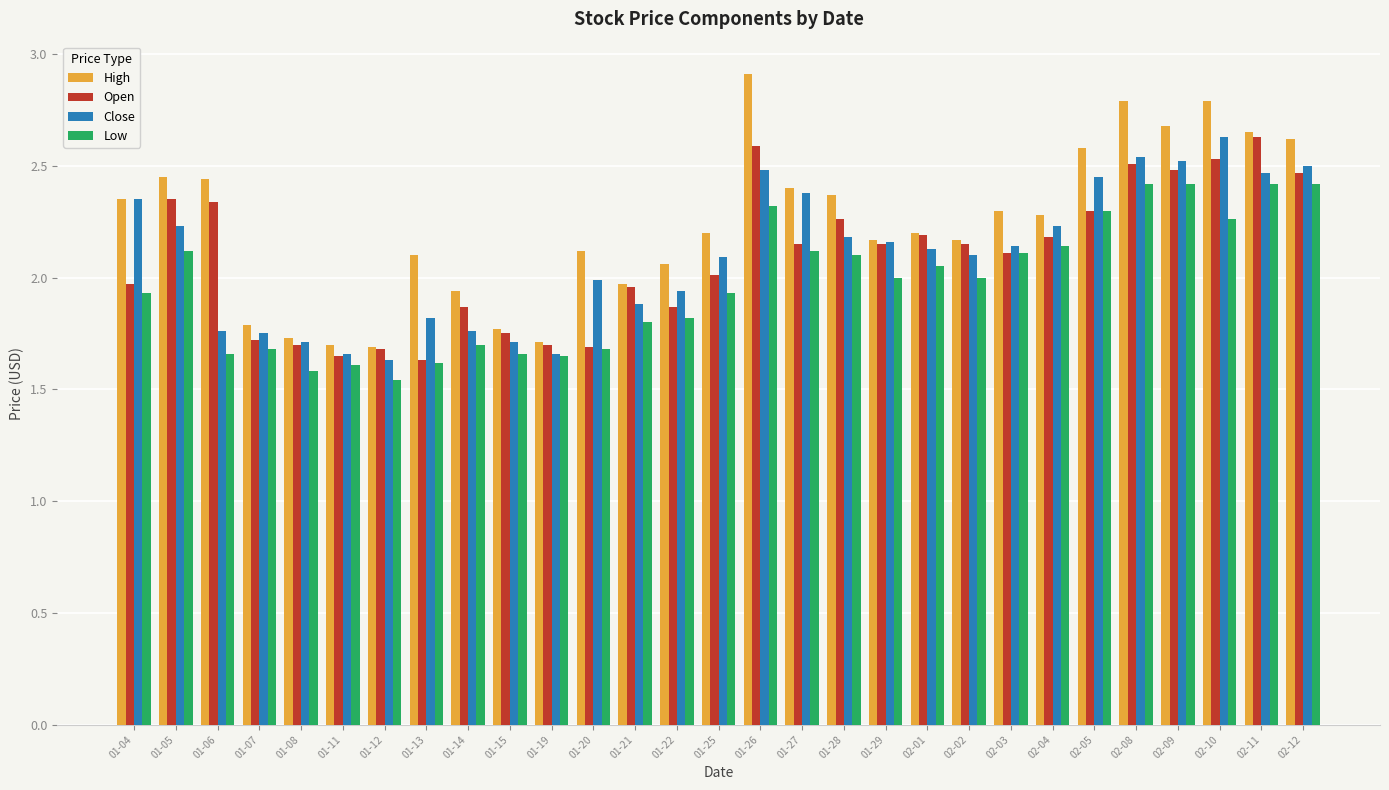

What is the difference between the second highest and minimum values in the Open series?

1.0